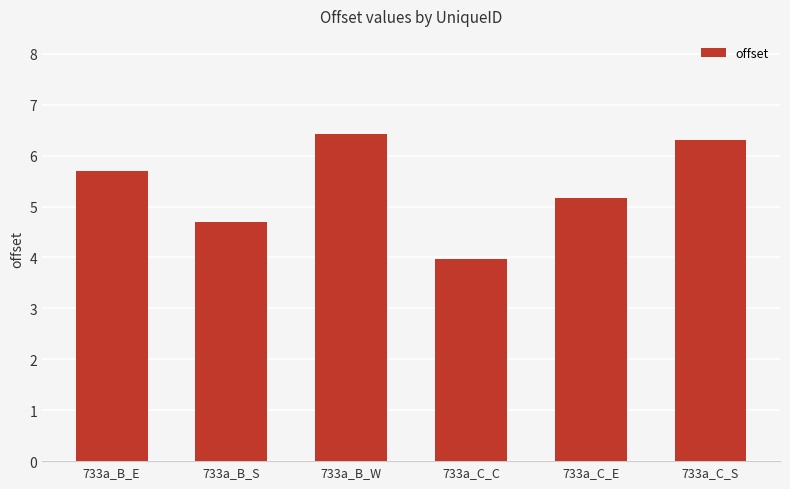

Reading right to left, list all the values displayed in this chart.

733a_C_S=6.3	733a_C_E=5.2	733a_C_C=4.0	733a_B_W=6.4	733a_B_S=4.7	733a_B_E=5.7